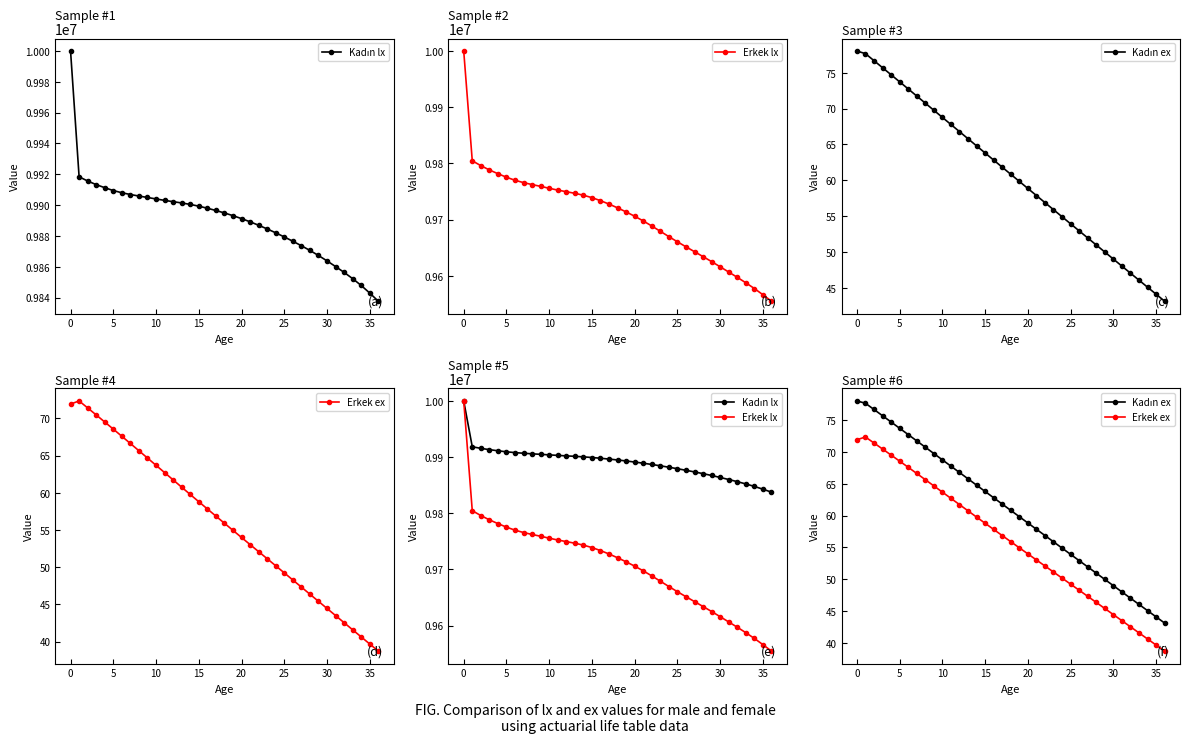

True or false: Erkek lx has more than 2 interior local peaks.

False